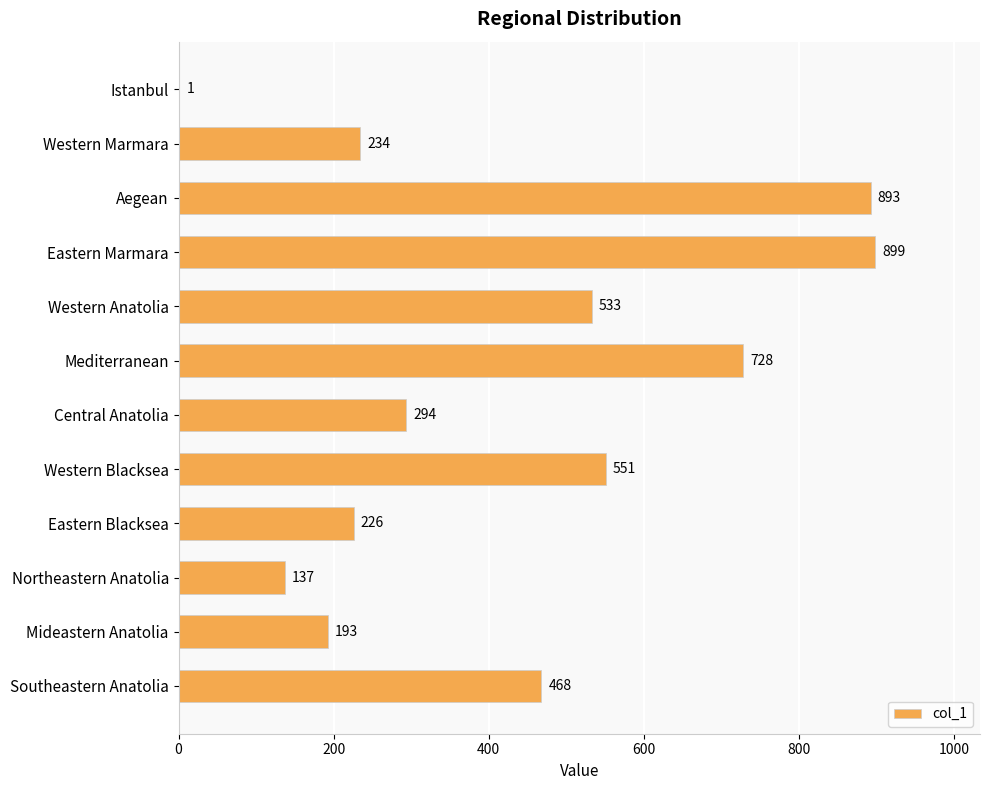

Reading top to bottom, list all the values displayed in this chart.

Istanbul=1	Western Marmara=234	Aegean=893	Eastern Marmara=899	Western Anatolia=533	Mediterranean=728	Central Anatolia=294	Western Blacksea=551	Eastern Blacksea=226	Northeastern Anatolia=137	Mideastern Anatolia=193	Southeastern Anatolia=468